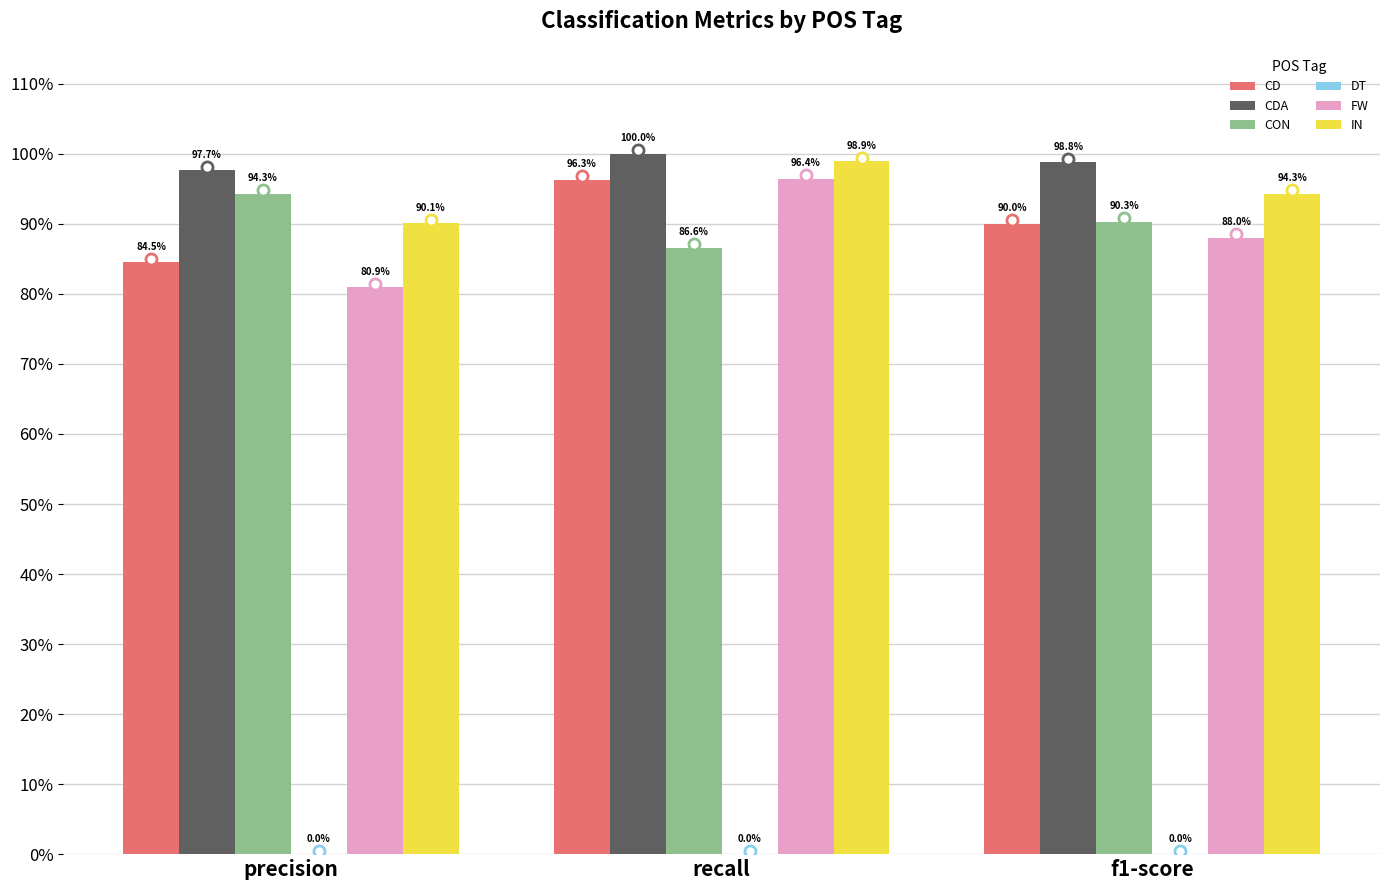

Which has a higher value, precision or f1-score?

f1-score